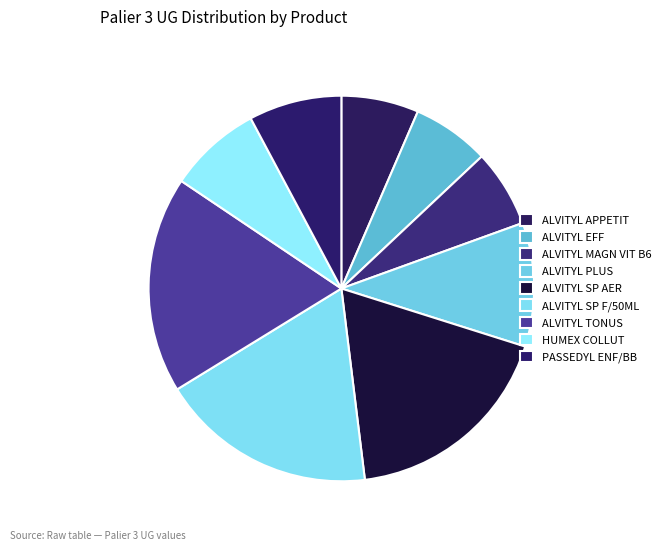

Count the number of slices in the pie.

9